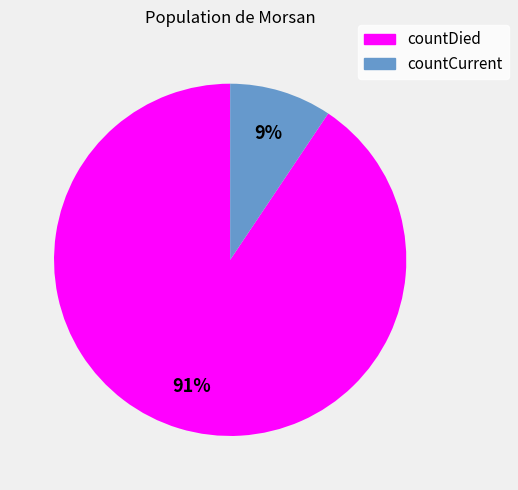

To the nearest percent, what is the combined percentage of countDied and countCurrent?

100%